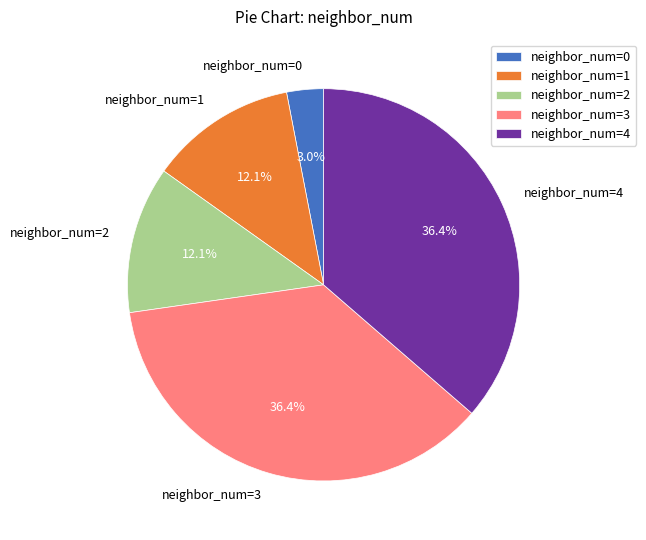

To the nearest percent, what is the average slice percentage?

20%